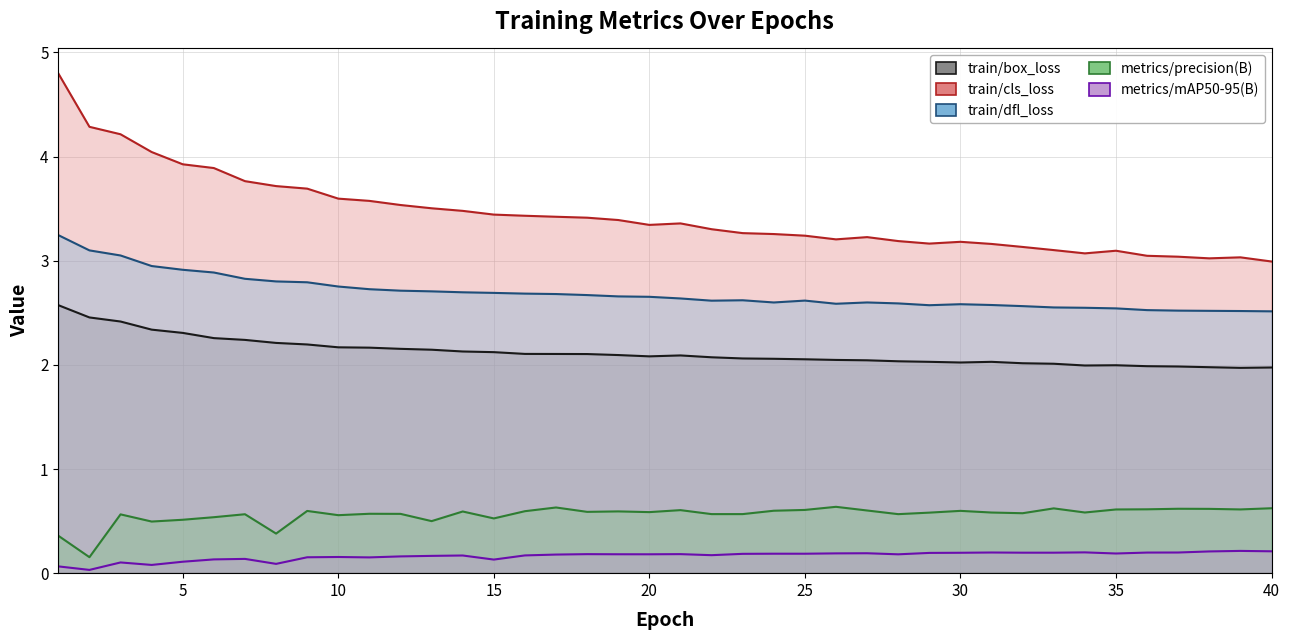

True or false: metrics/mAP50-95(B) and train/cls_loss intersect in this chart.

False